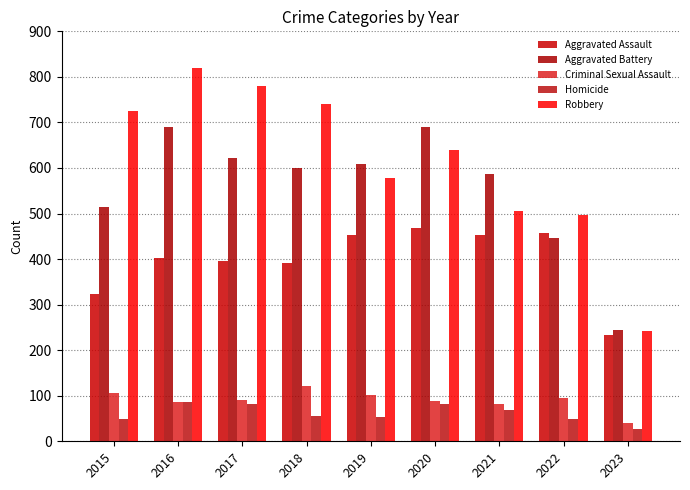

What is the average value of the Criminal Sexual Assault series?

90